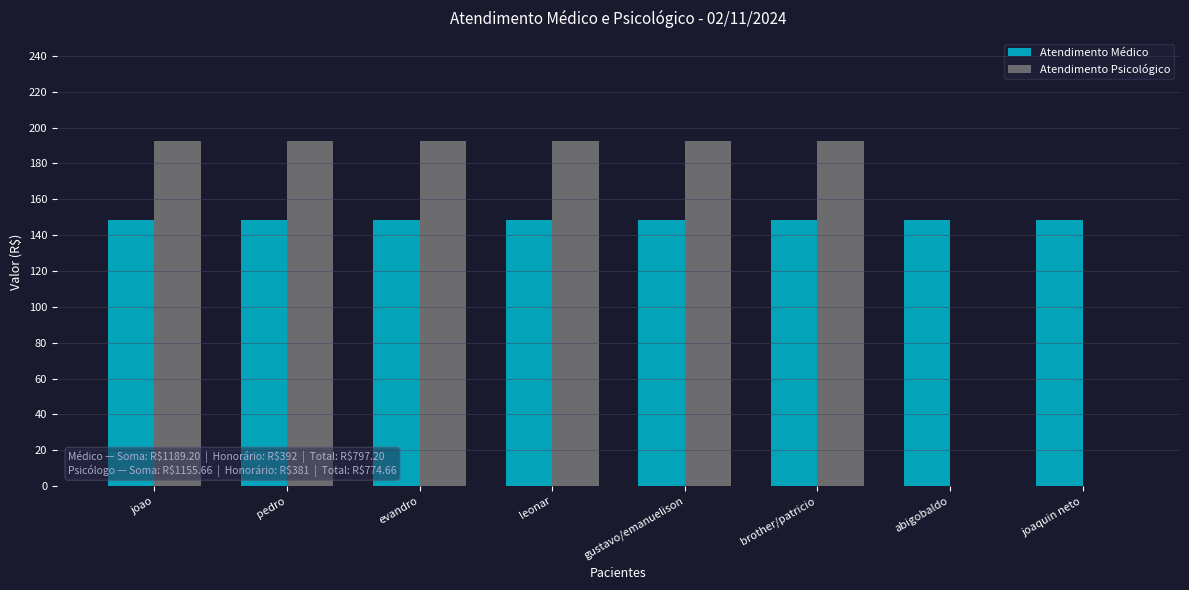

Is it true that Atendimento Médico equals 76.0 at gustavo/emanuelison?

False